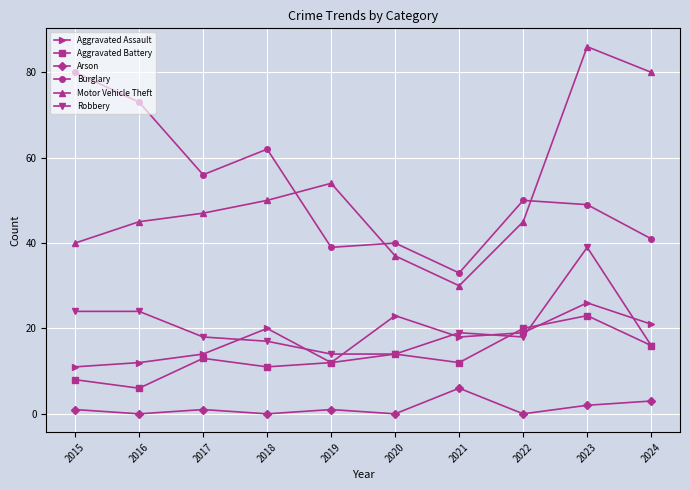

True or false: Aggravated Battery has a value of 31 at 2022.

False